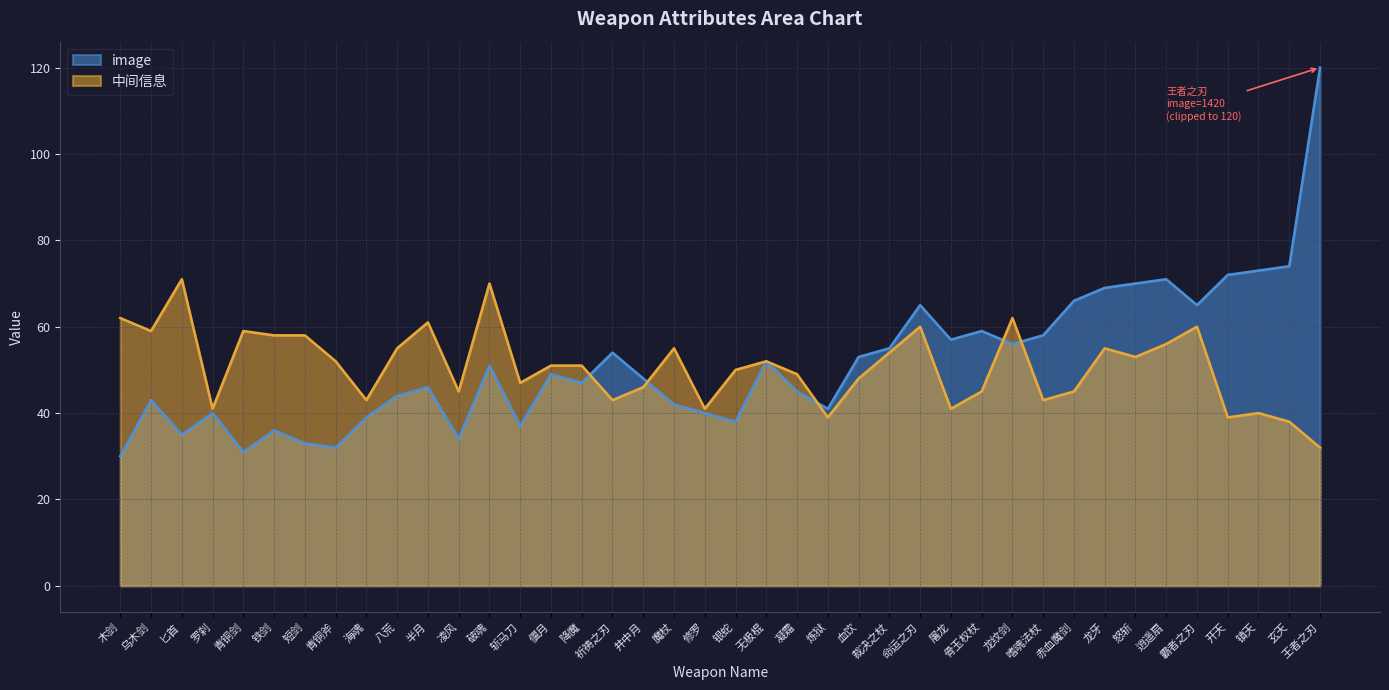

True or false: the data has more than 0 interior local peaks.

True